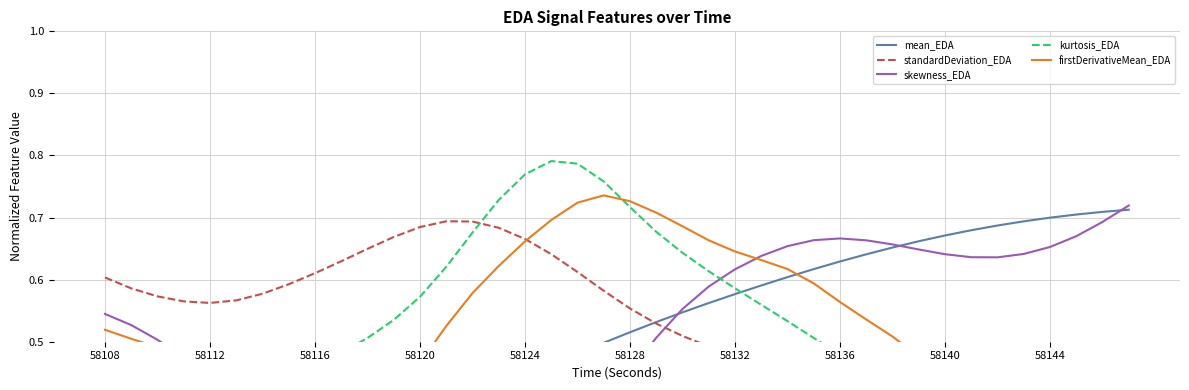

How many interior local valleys does the firstDerivativeMean_EDA series have?

1